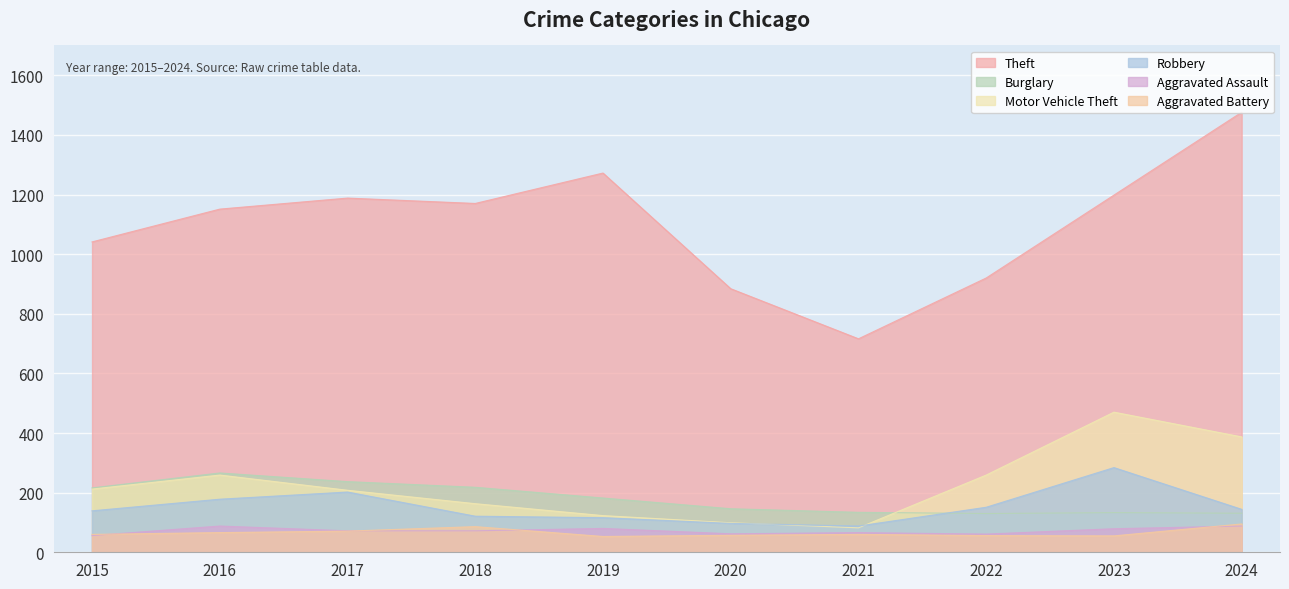

At how many categories does at least one series exceed 1161?

5